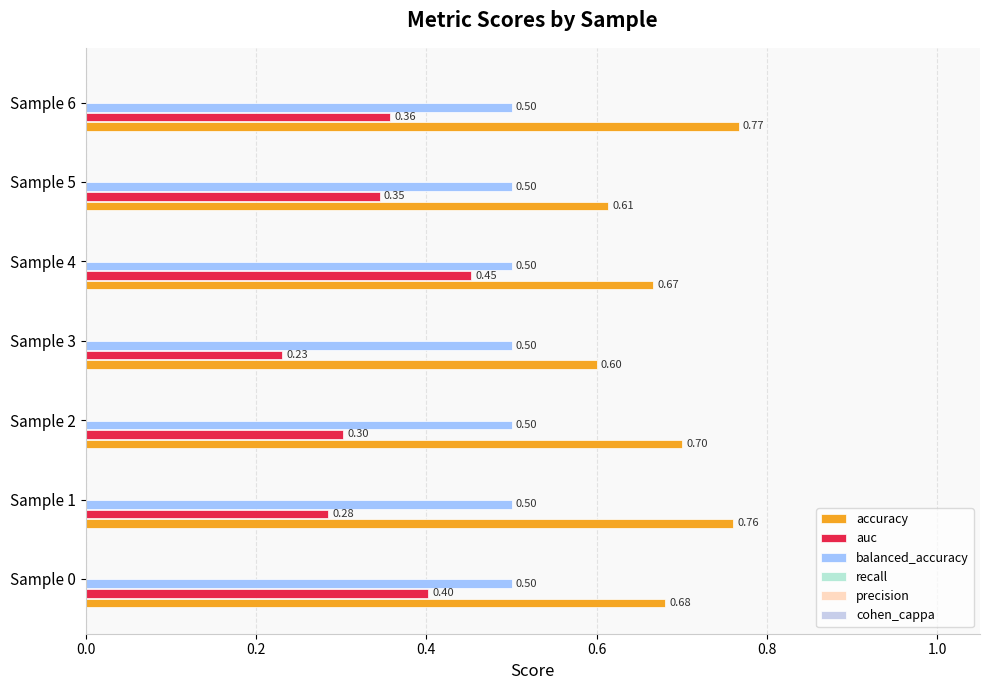

What is the greatest value displayed?

0.8